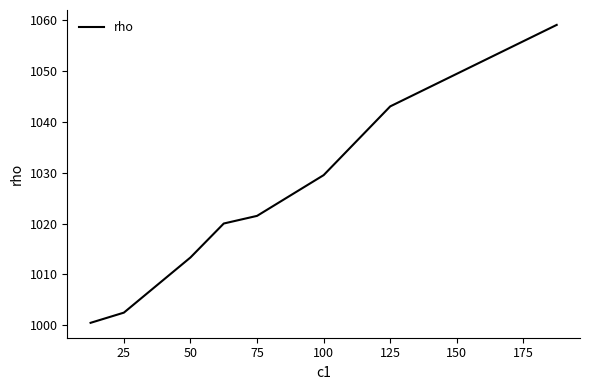

What is the difference between the second highest and minimum values?

42.5